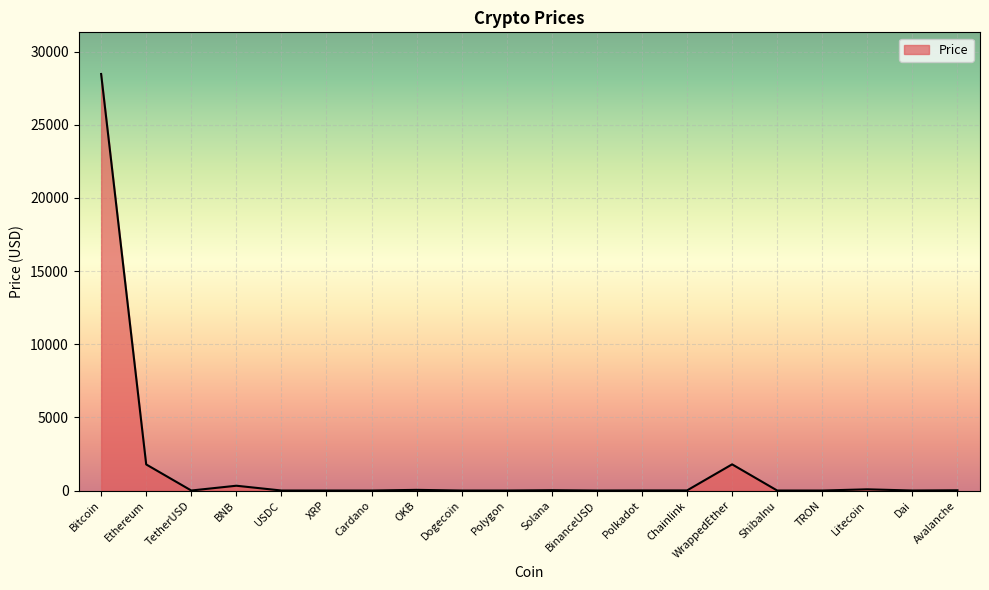

What position from the left is BNB?

4